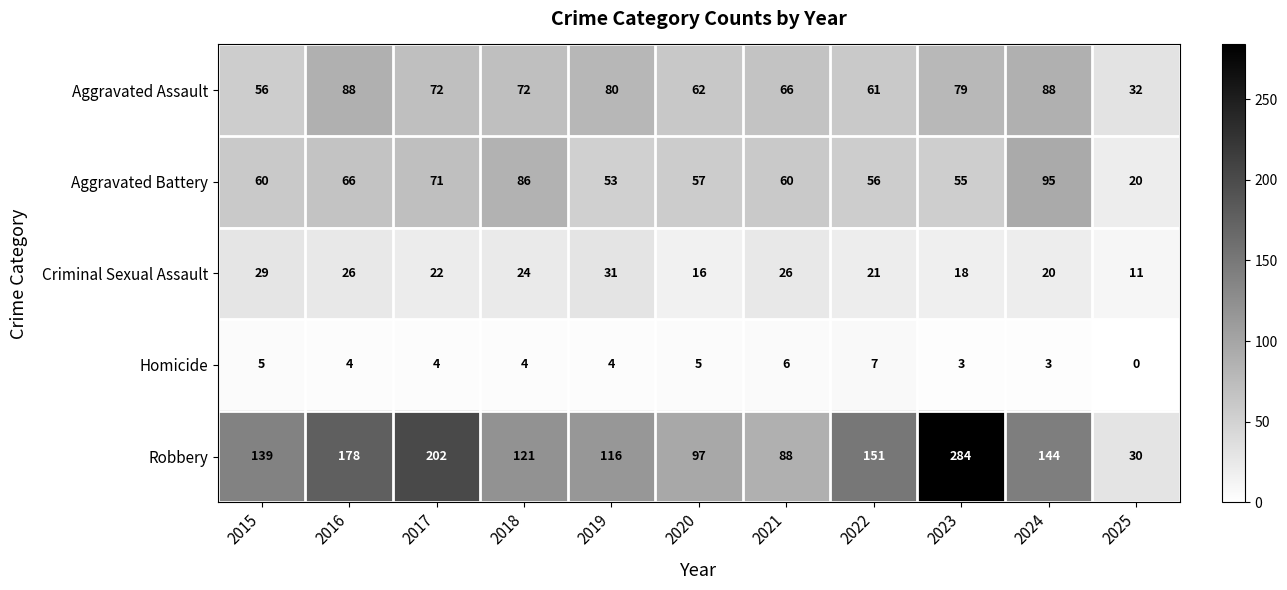

At how many categories does at least one series exceed 38?

10